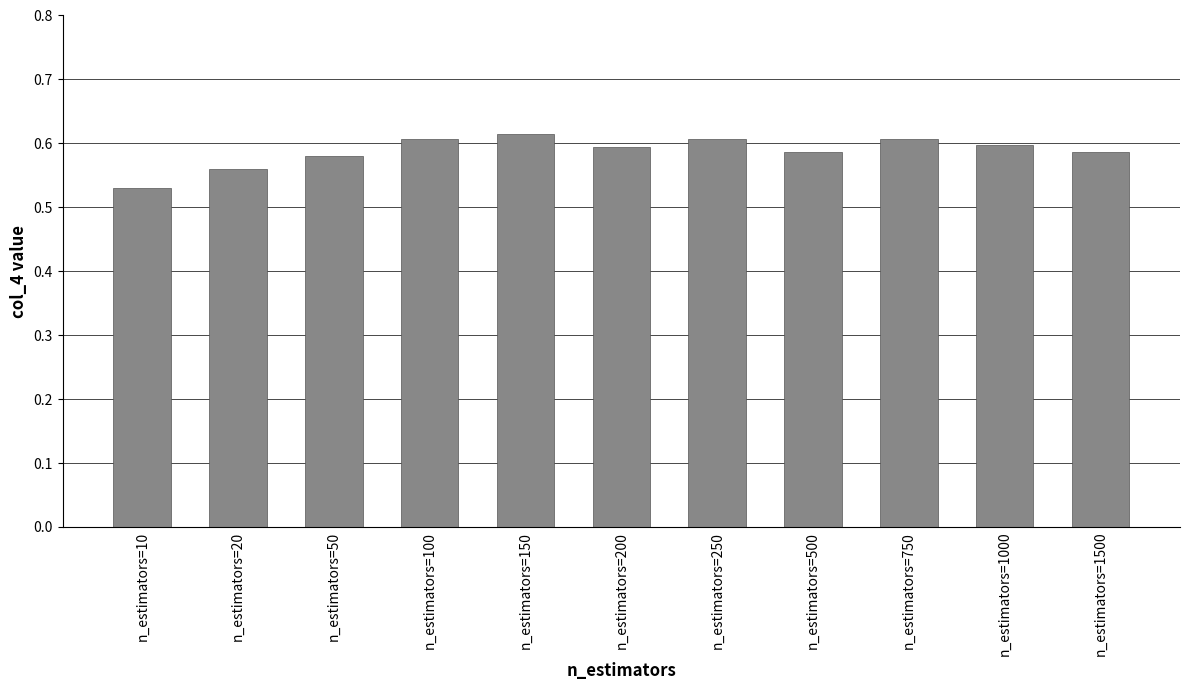

Which label corresponds to the smallest value in the chart?

n_estimators=10